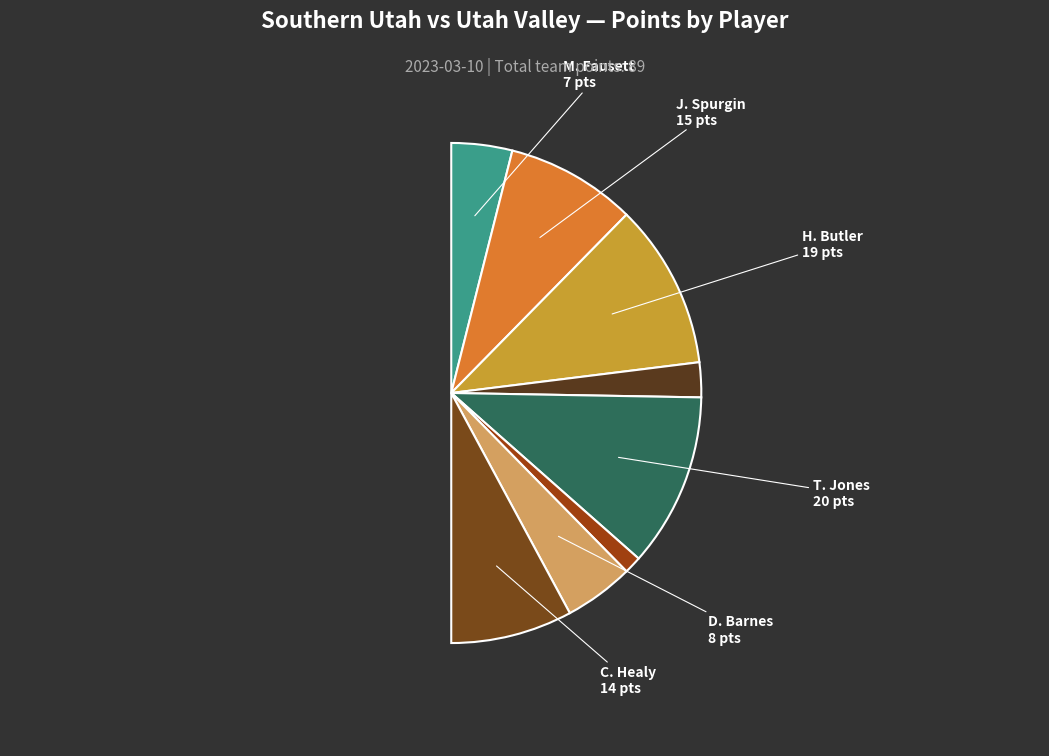

How many slices are in this pie chart?

8